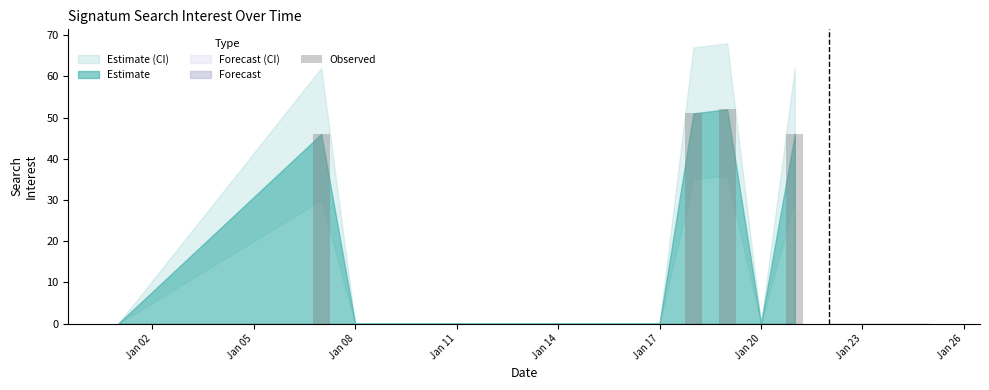

How many categories are shown in the chart?

20